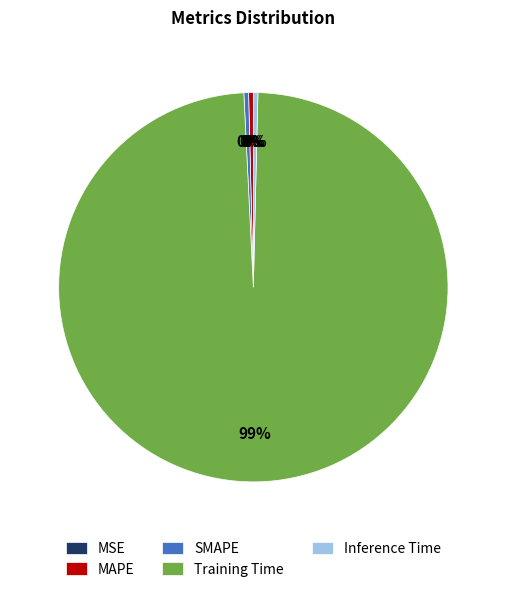

Combined, do MAPE and SMAPE account for over 50%?

No